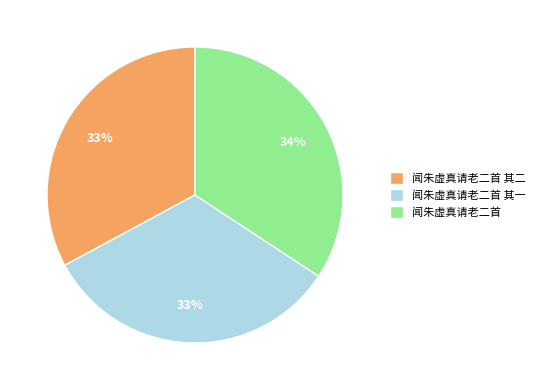

Do 闻朱虚真请老二首 其一 and 闻朱虚真请老二首 together represent more than half of the pie?

Yes